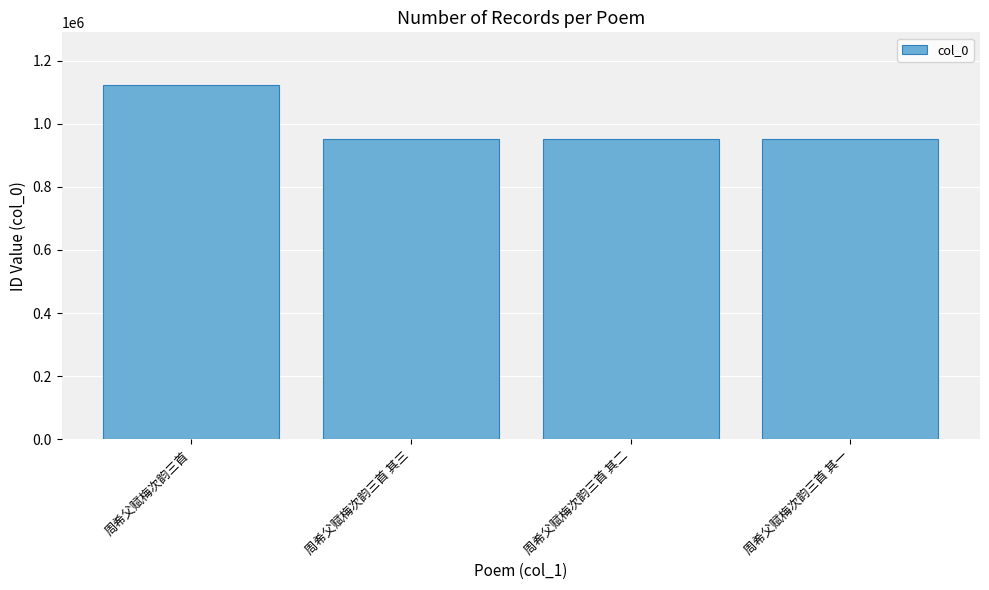

What is the label of the 4th bar from the left?

周希父赋梅次韵三首 其一